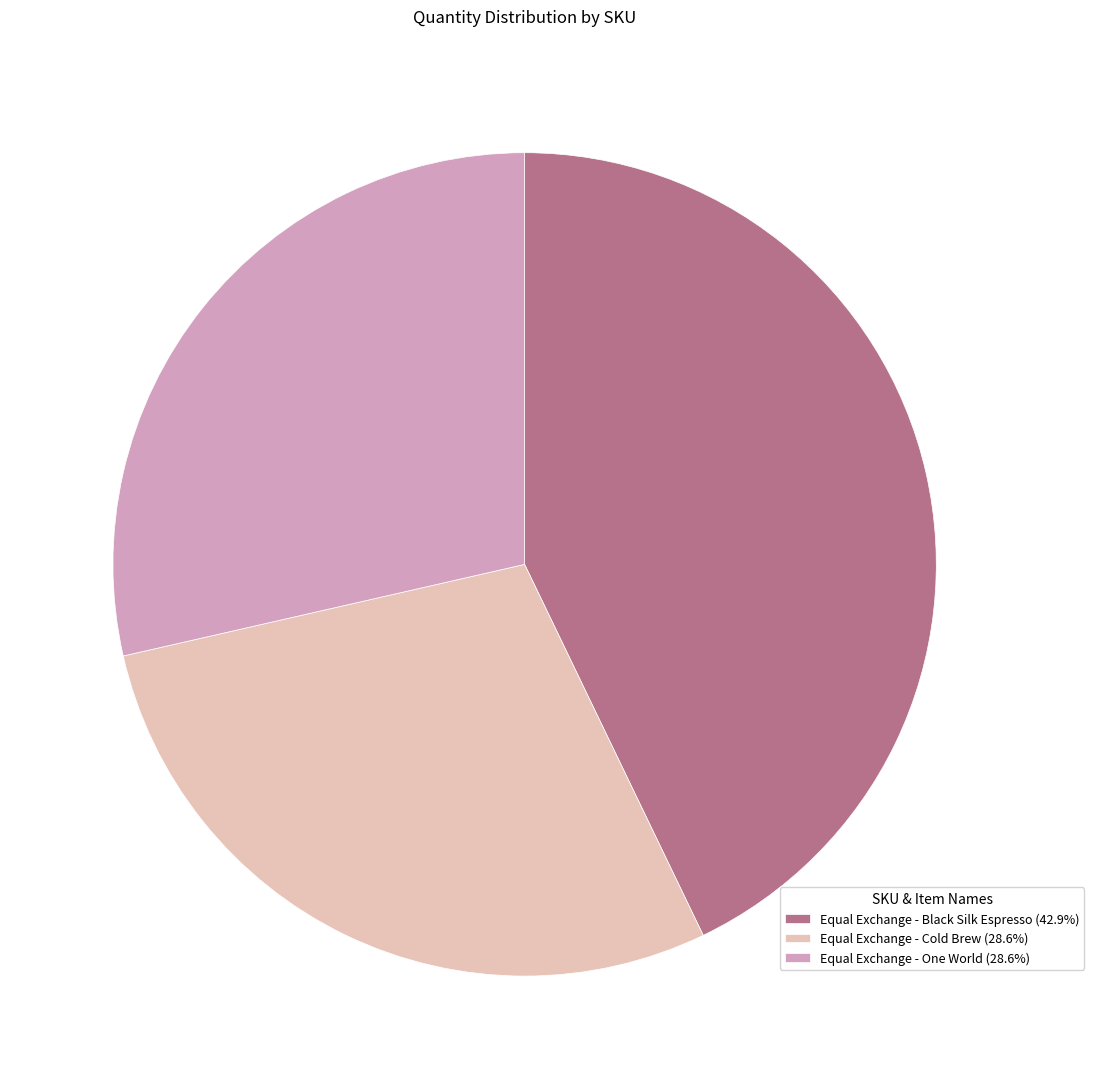

Is there any slice that represents more than half of the pie?

No